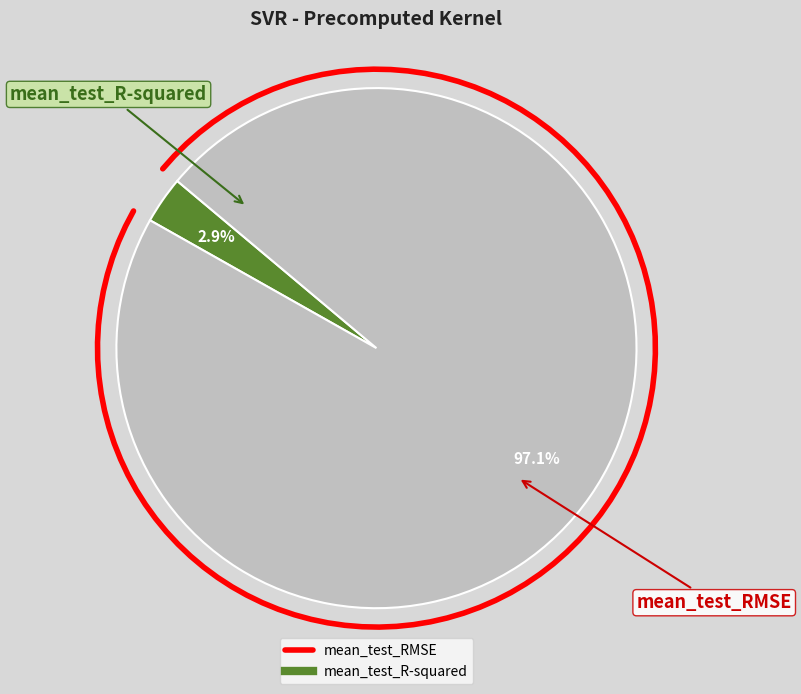

What percentage is the mean_test_RMSE slice, to the nearest percent?

97%